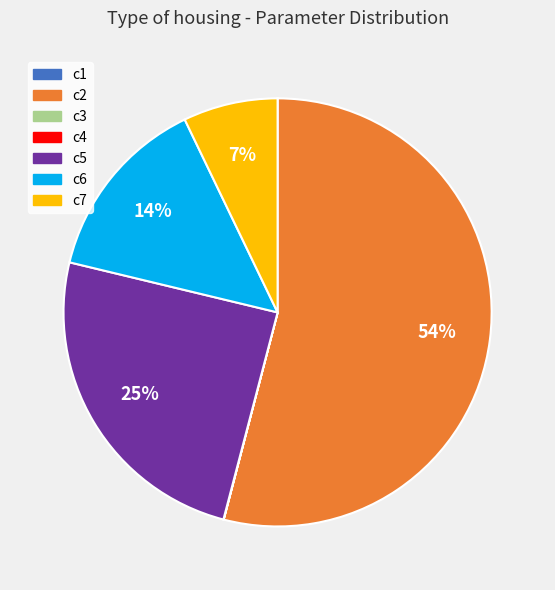

Which category accounts for the majority?

c2